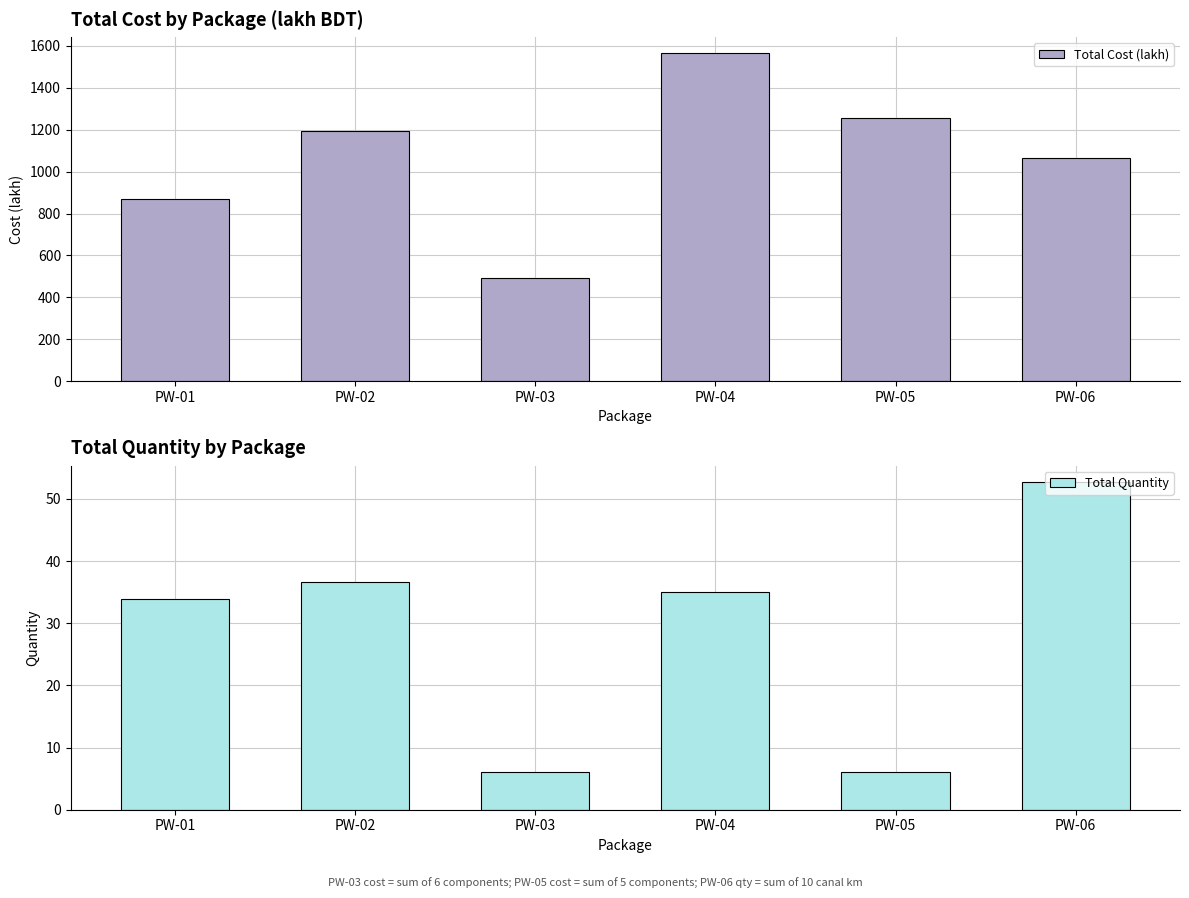

Are the bars horizontal?

No